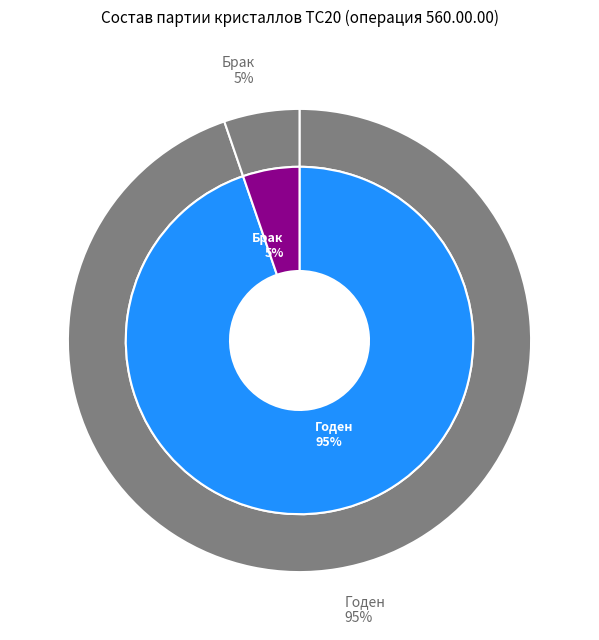

Rank the categories by value from highest to lowest.

Годен, Брак